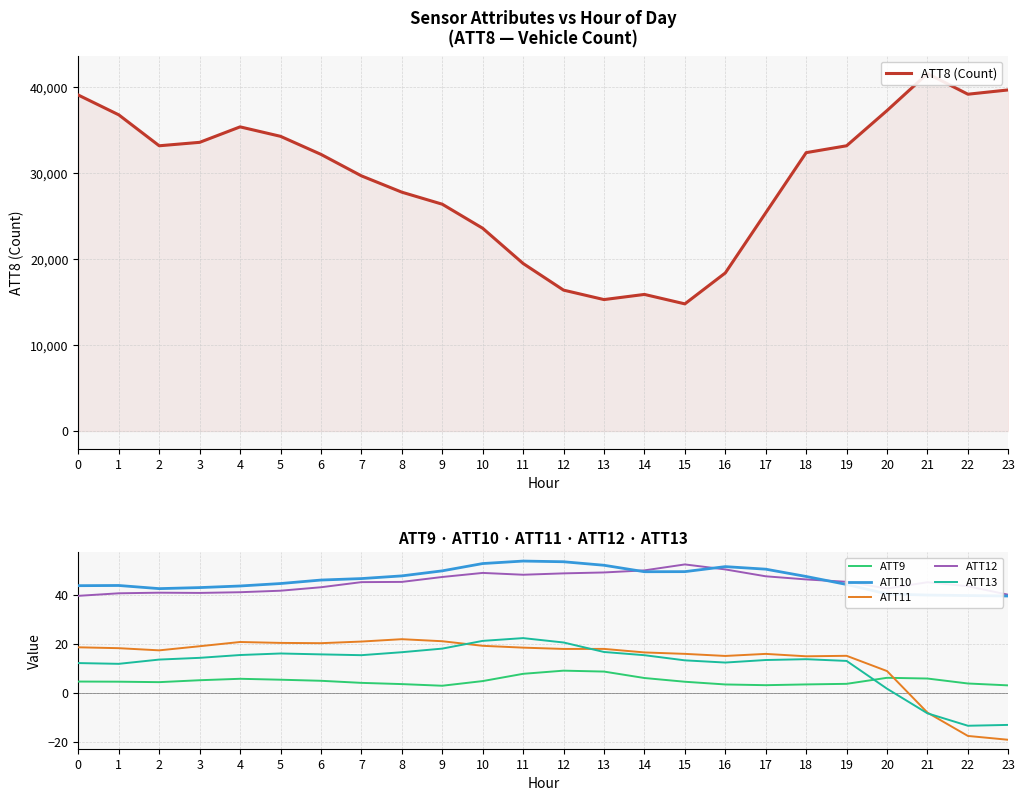

True or false: ATT11 and ATT10 intersect in this chart.

False